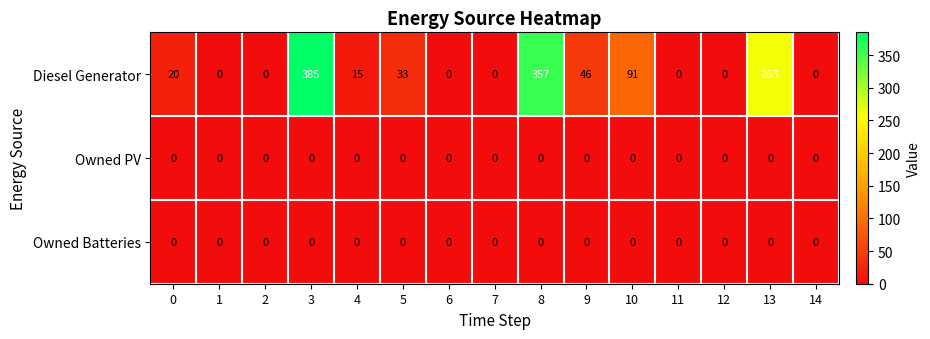

True or false: Owned Batteries has a value of 0 at 2.

True